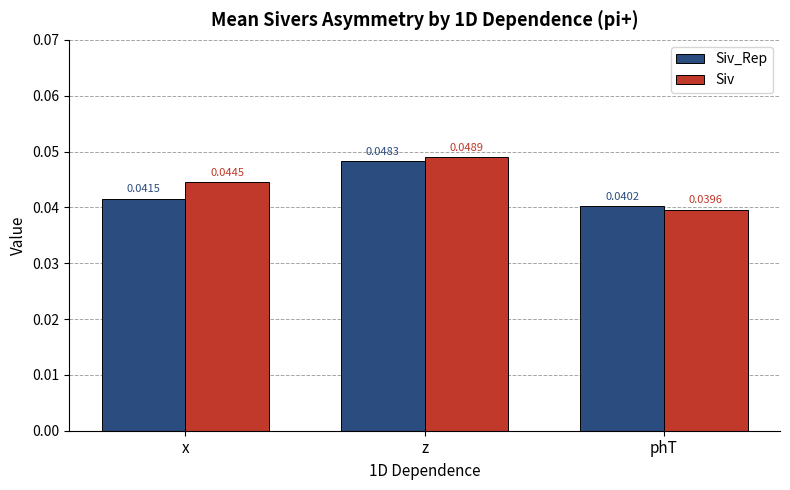

Between z and phT, which series saw the biggest shift?

Siv